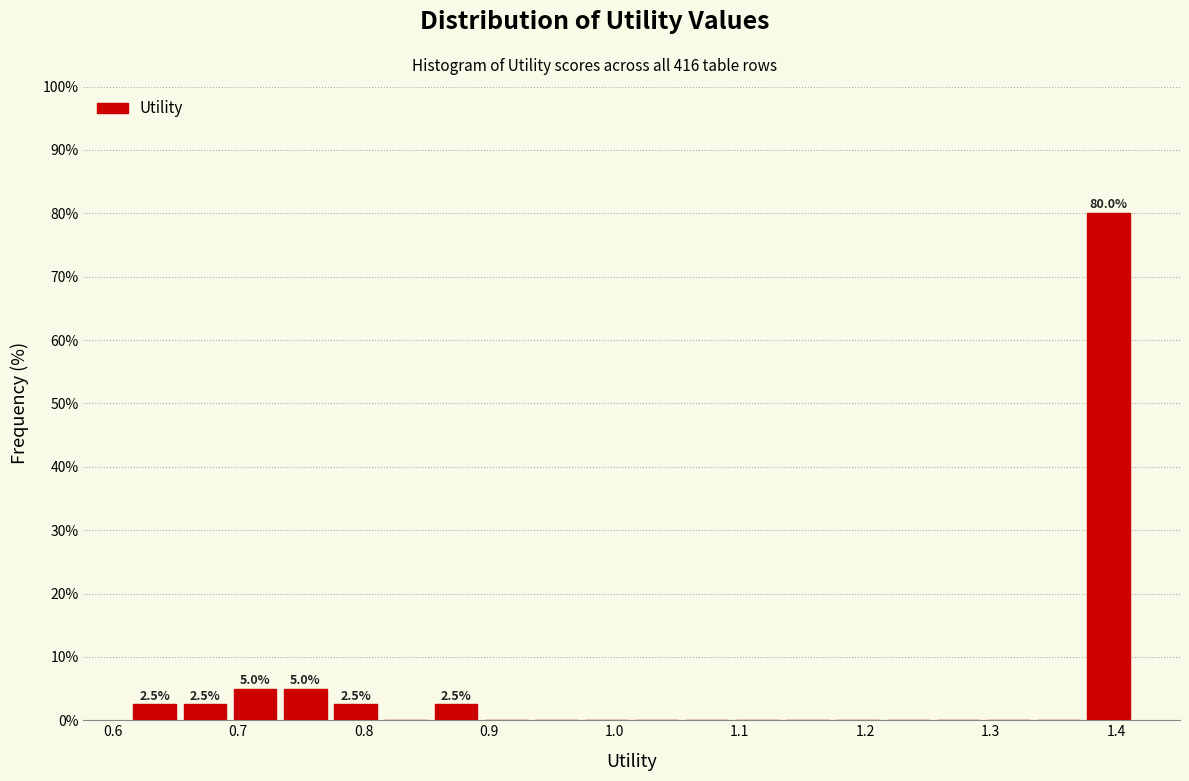

Over which range of the x-axis is the bar tallest?

1.37 to 1.41